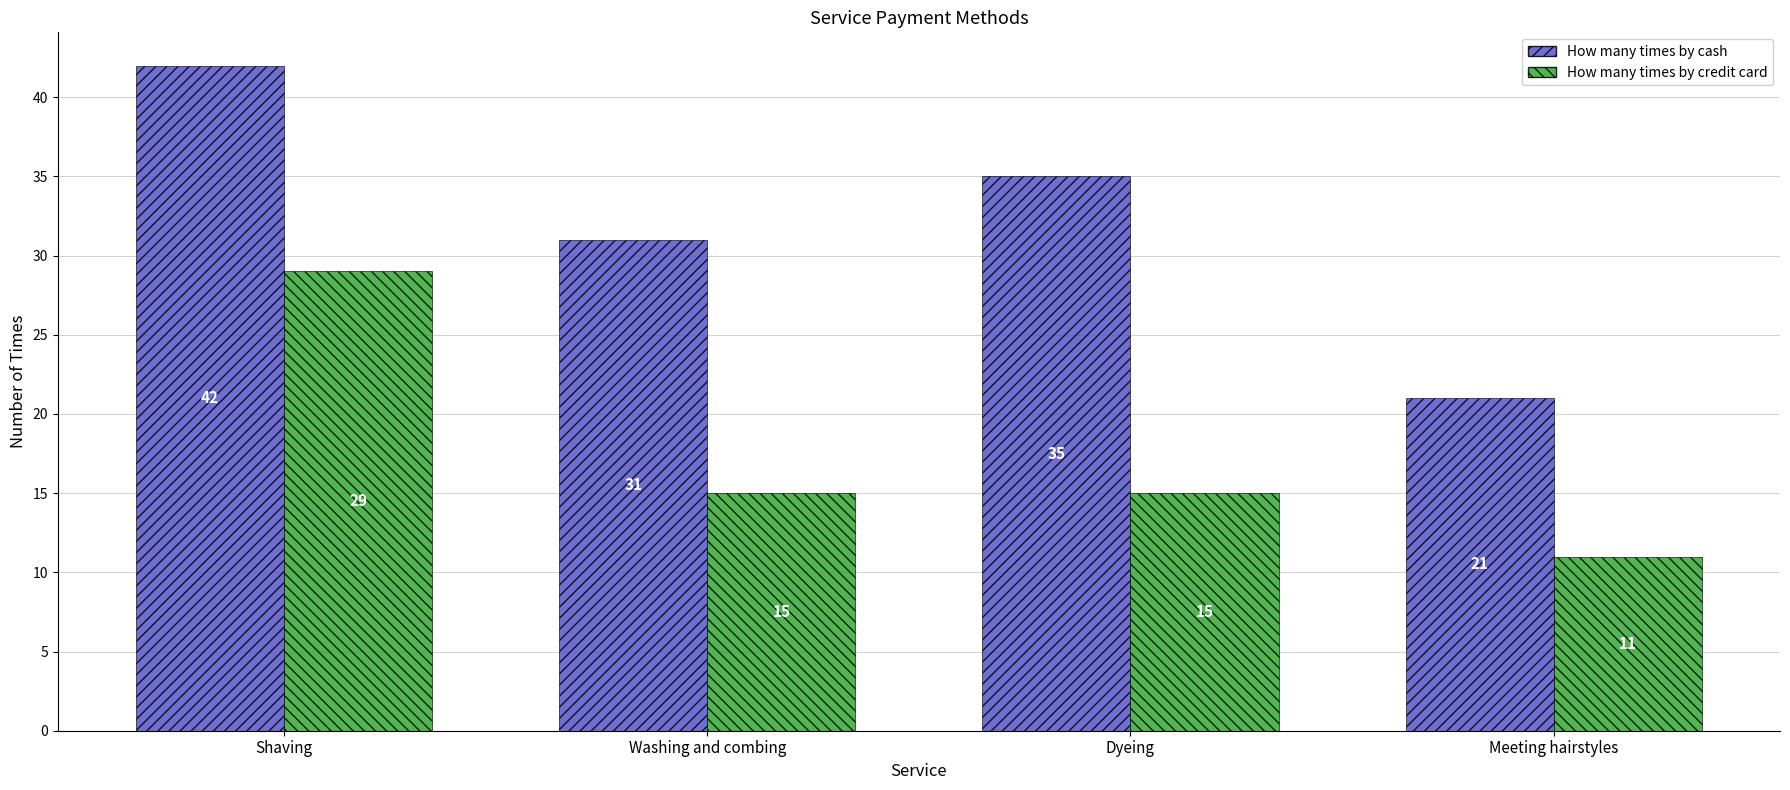

Reading left to right, what are all the values shown in this chart?

How many times by cash: 42	31	35	21
How many times by credit card: 29	15	15	11